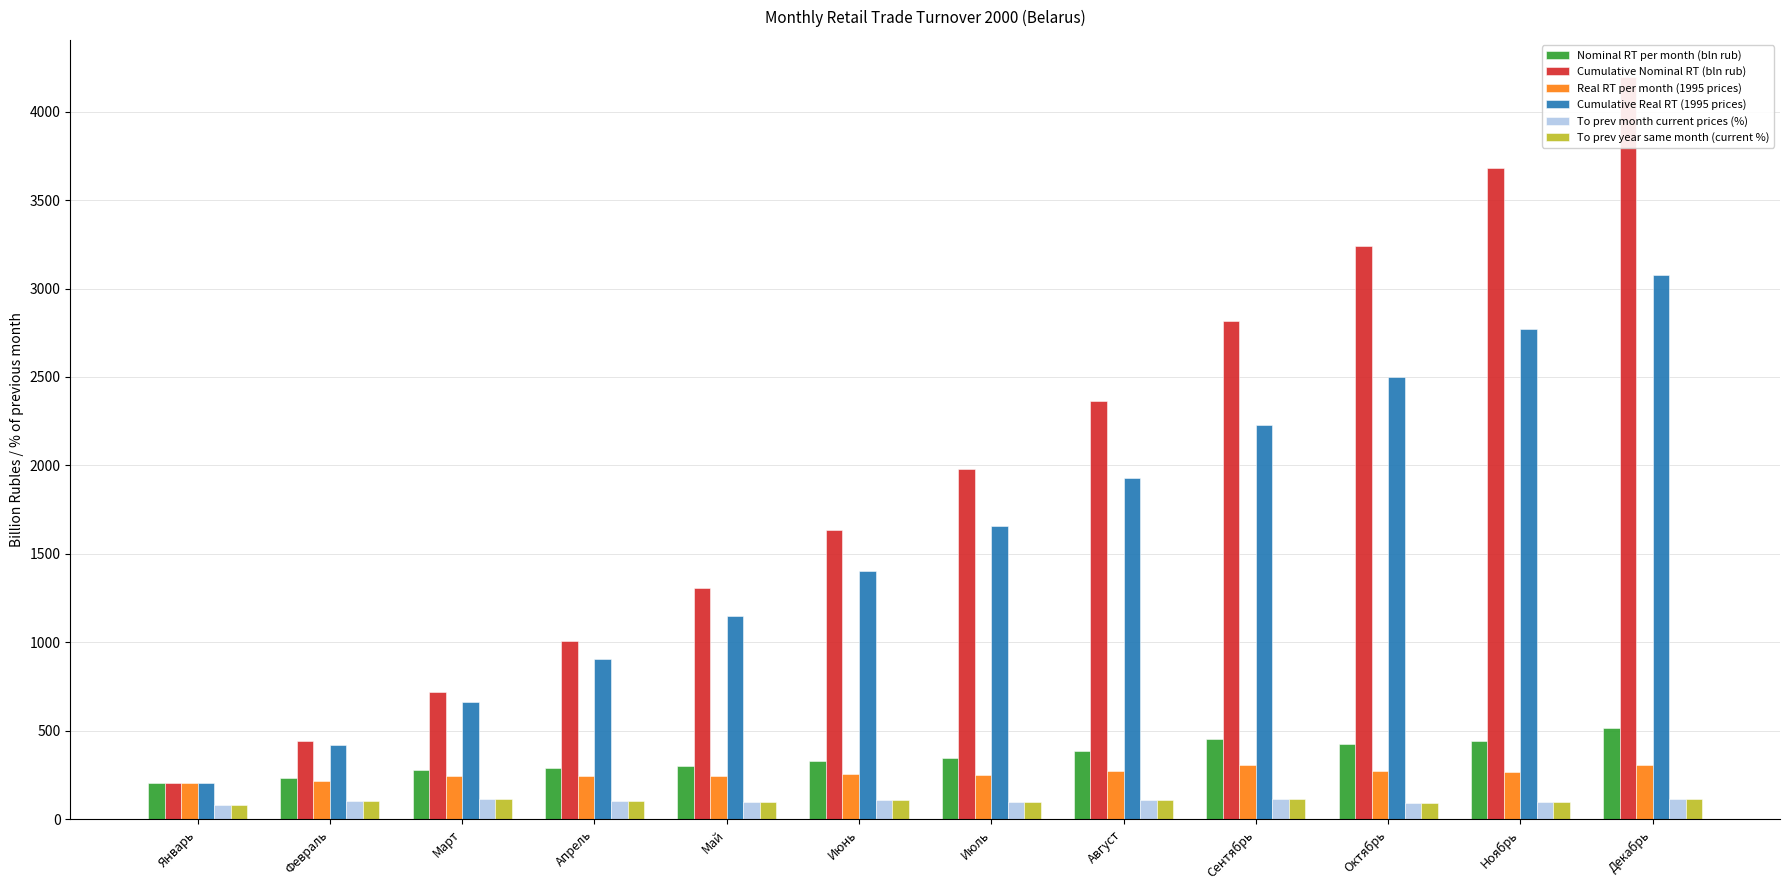

Which category has the lowest value across all series?

Январь